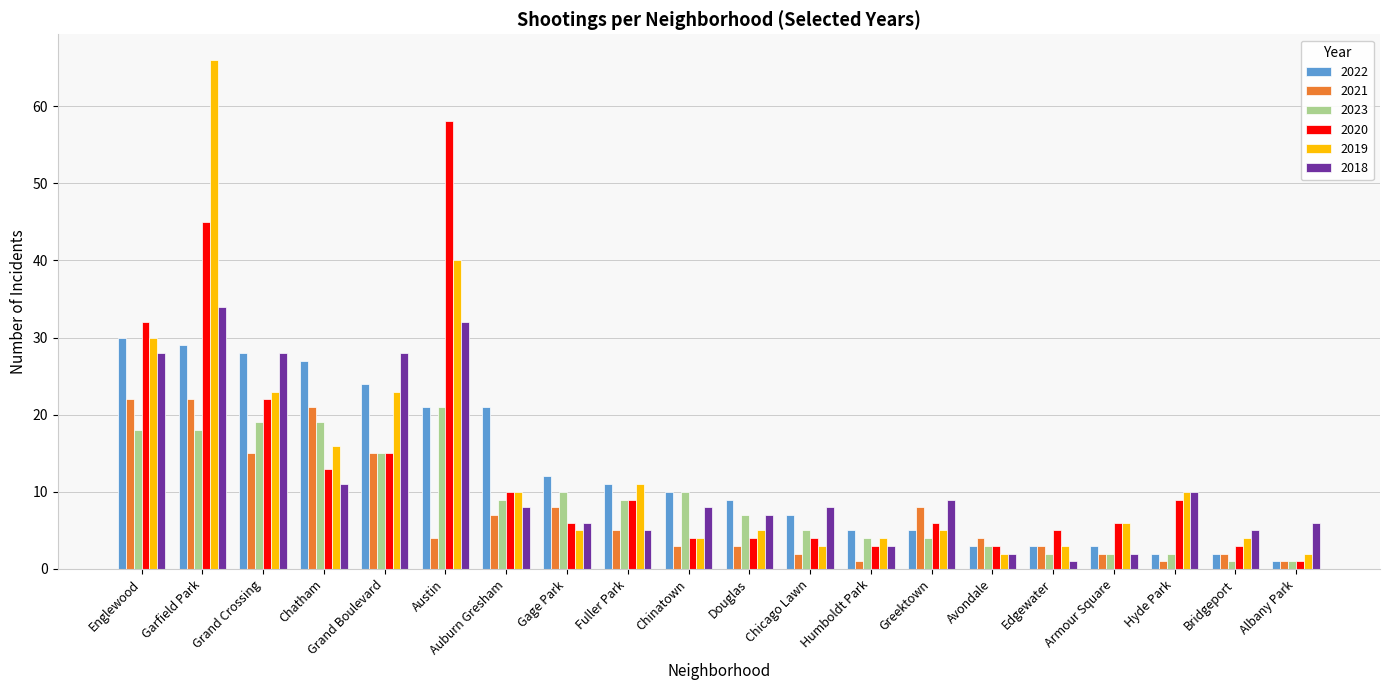

Reading right to left, transcribe all the data shown in this chart.

2022: 1	2	2	3	3	3	5	5	7	9	10	11	12	21	21	24	27	28	29	30
2021: 1	2	1	2	3	4	8	1	2	3	3	5	8	7	4	15	21	15	22	22
2023: 1	1	2	2	2	3	4	4	5	7	10	9	10	9	21	15	19	19	18	18
2020: 1	3	9	6	5	3	6	3	4	4	4	9	6	10	58	15	13	22	45	32
2019: 2	4	10	6	3	2	5	4	3	5	4	11	5	10	40	23	16	23	66	30
2018: 6	5	10	2	1	2	9	3	8	7	8	5	6	8	32	28	11	28	34	28